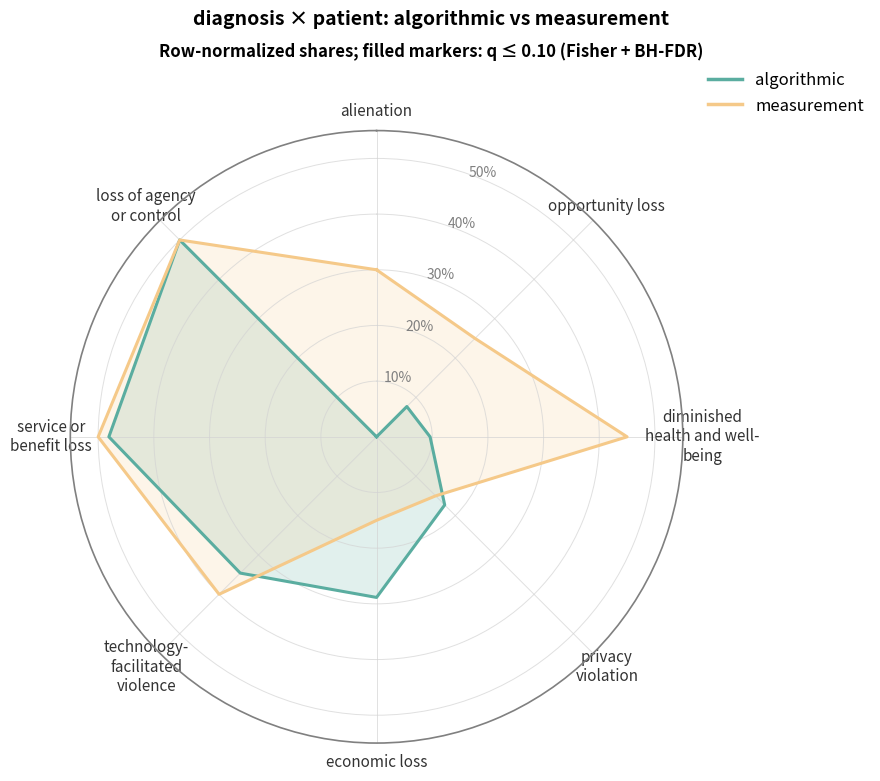

Rank the series by their maximum value, from highest to lowest.

algorithmic, measurement